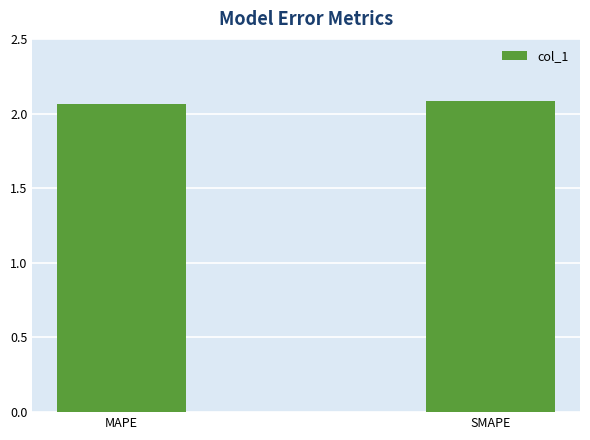

True or false: the data shows 0.7 at MAPE.

False